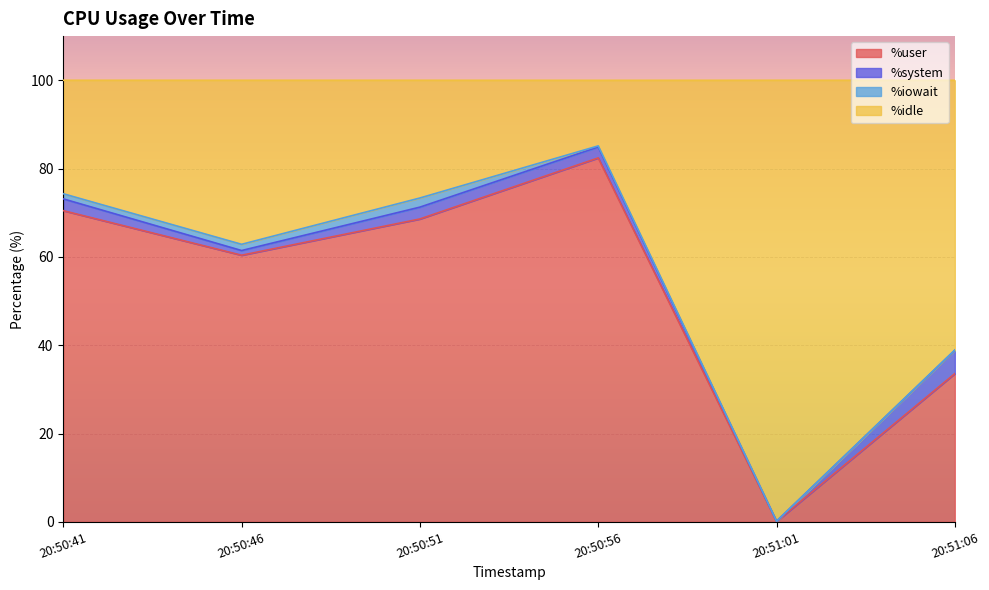

What is the difference between the maximum and minimum values in the %user series?

82.3